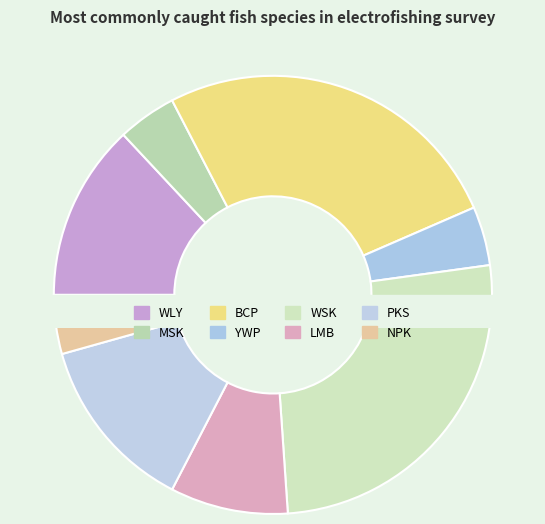

Combined, do MSK and WSK account for over 50%?

No